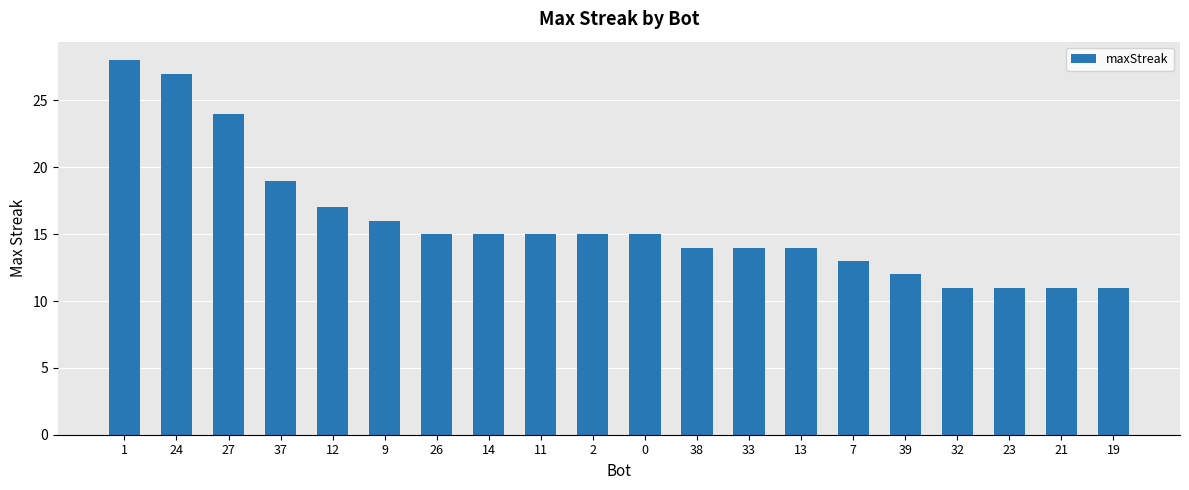

Are the bars horizontal?

No